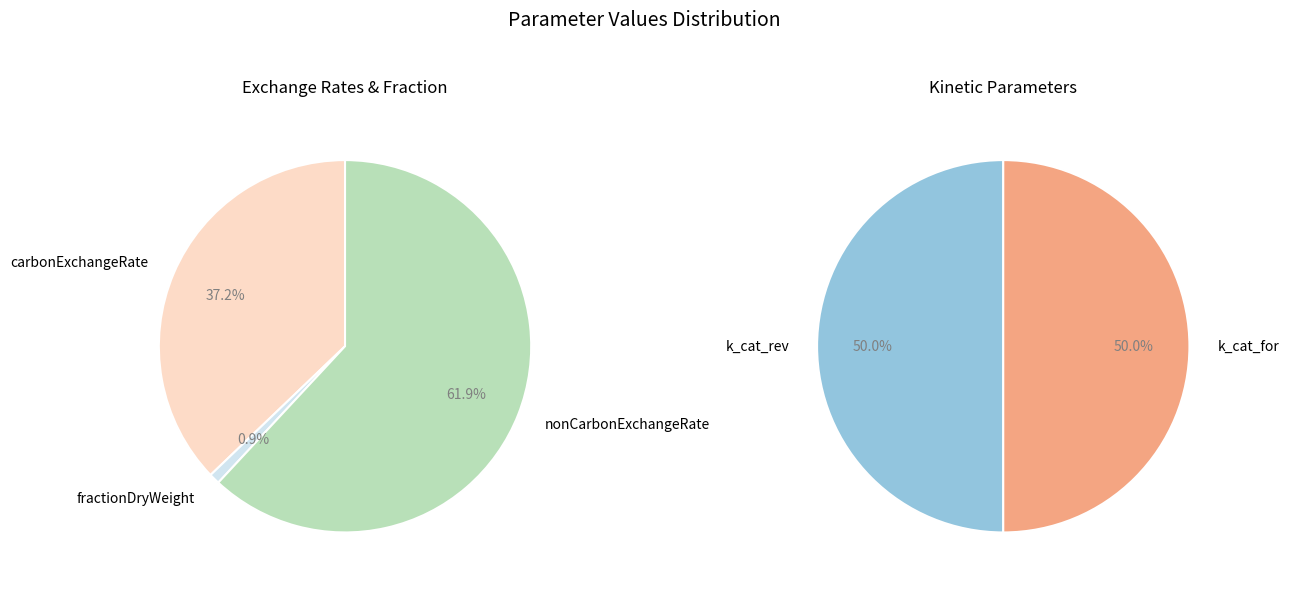

Between k_cat_for and carbonExchangeRate, which is larger?

carbonExchangeRate